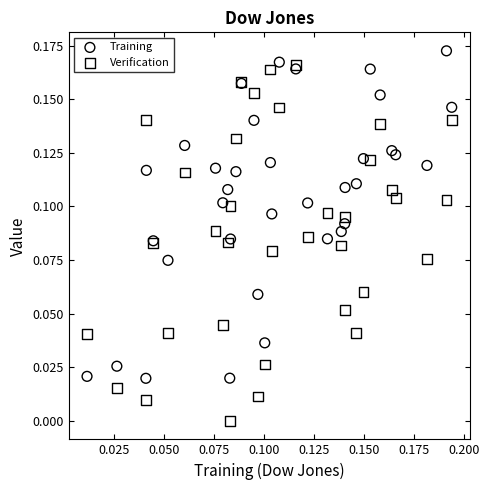

What are all the series names shown in the legend?

Training, Verification